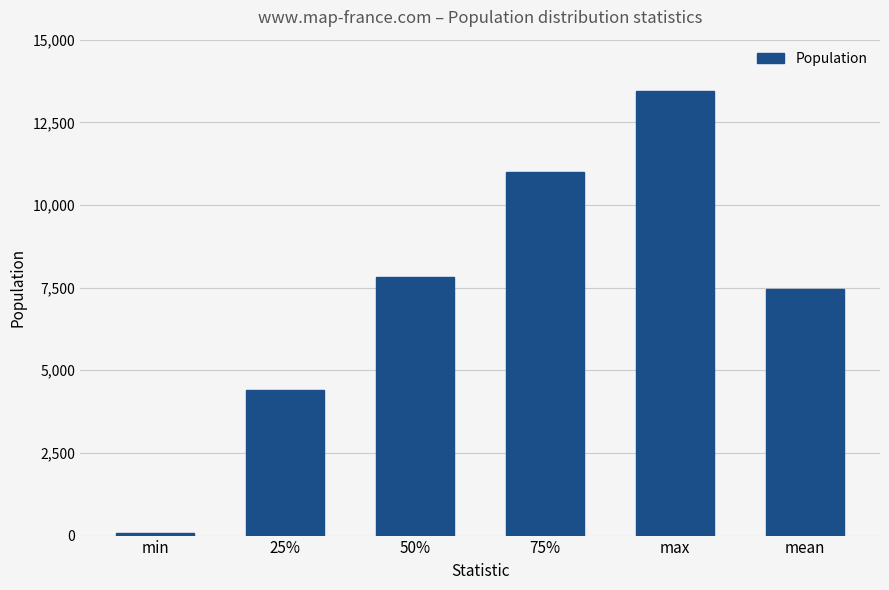

How many data points are above 7826?

3